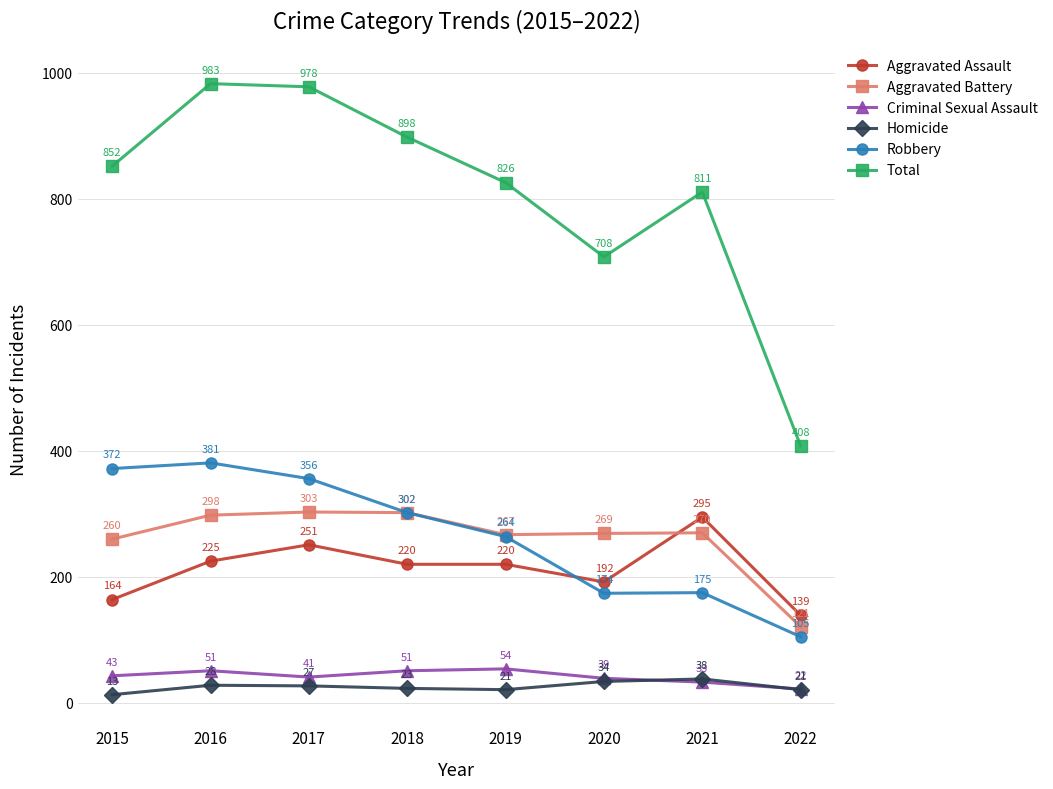

What is the maximum value shown in the chart?

983